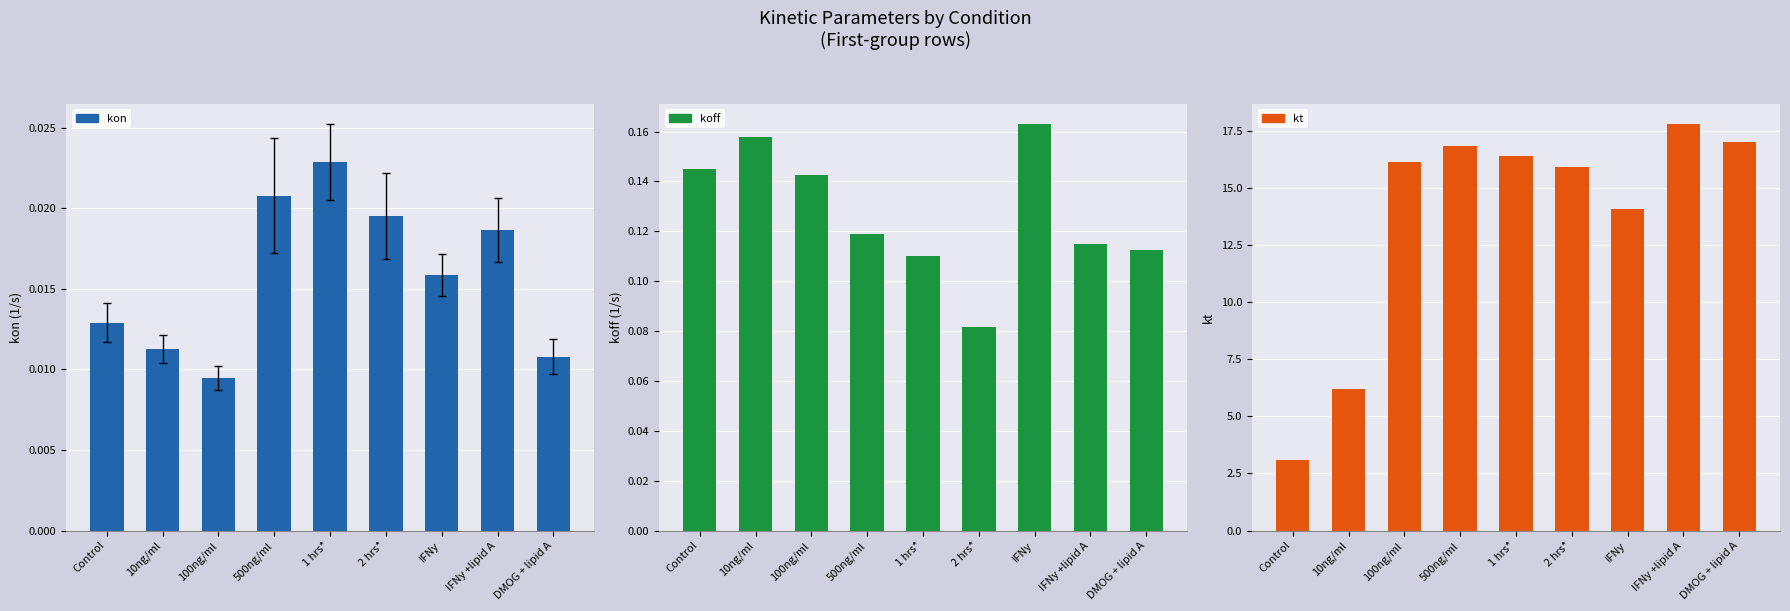

Which label corresponds to the largest value in the chart?

IFNy +lipid A